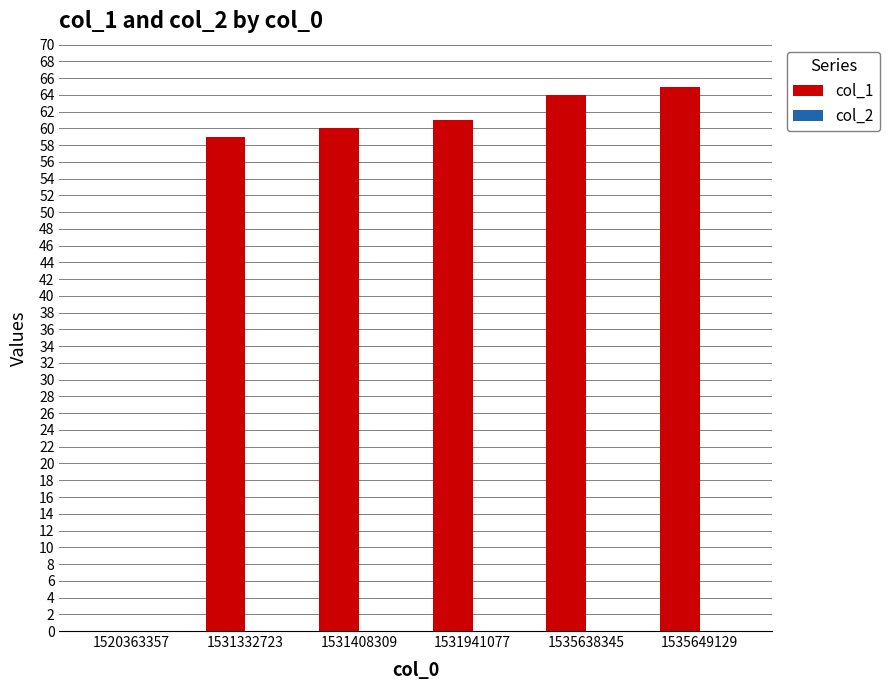

The chart shows a value of 0 at 1520363357. True or false?

True